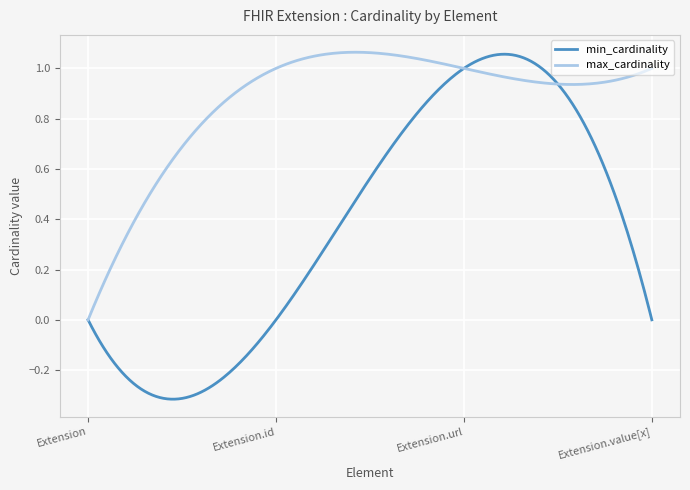

True or false: max_cardinality and min_cardinality cross at least once.

True